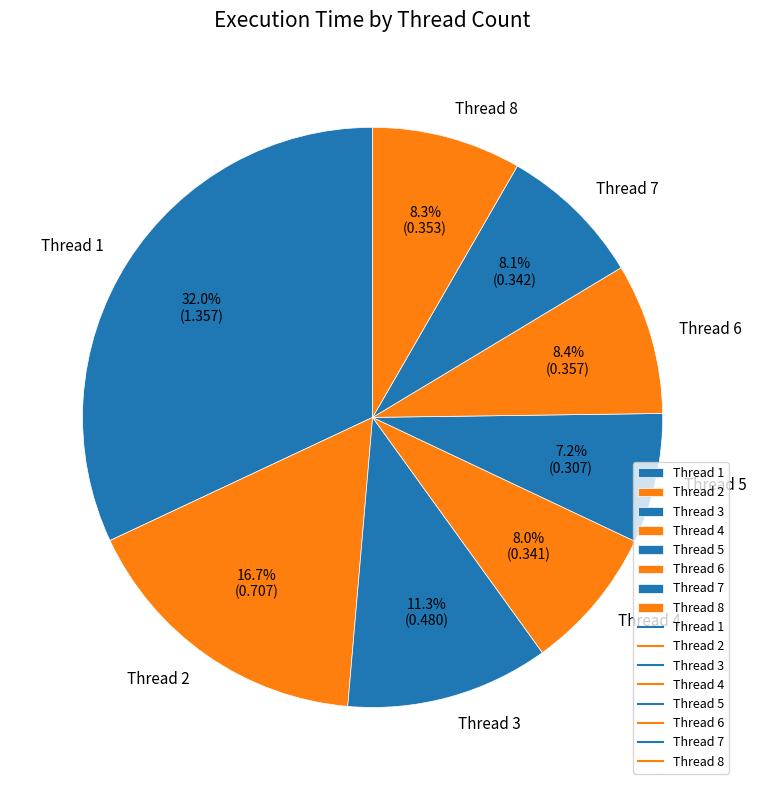

What is the total percentage of Thread 7 and Thread 4?

16.1%